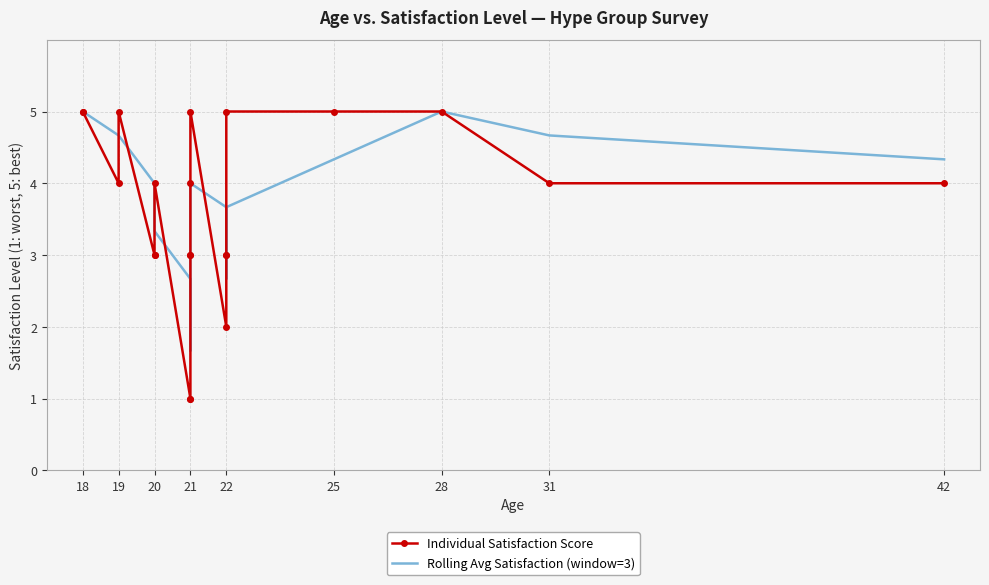

At which category is the sum across all series the highest?

18